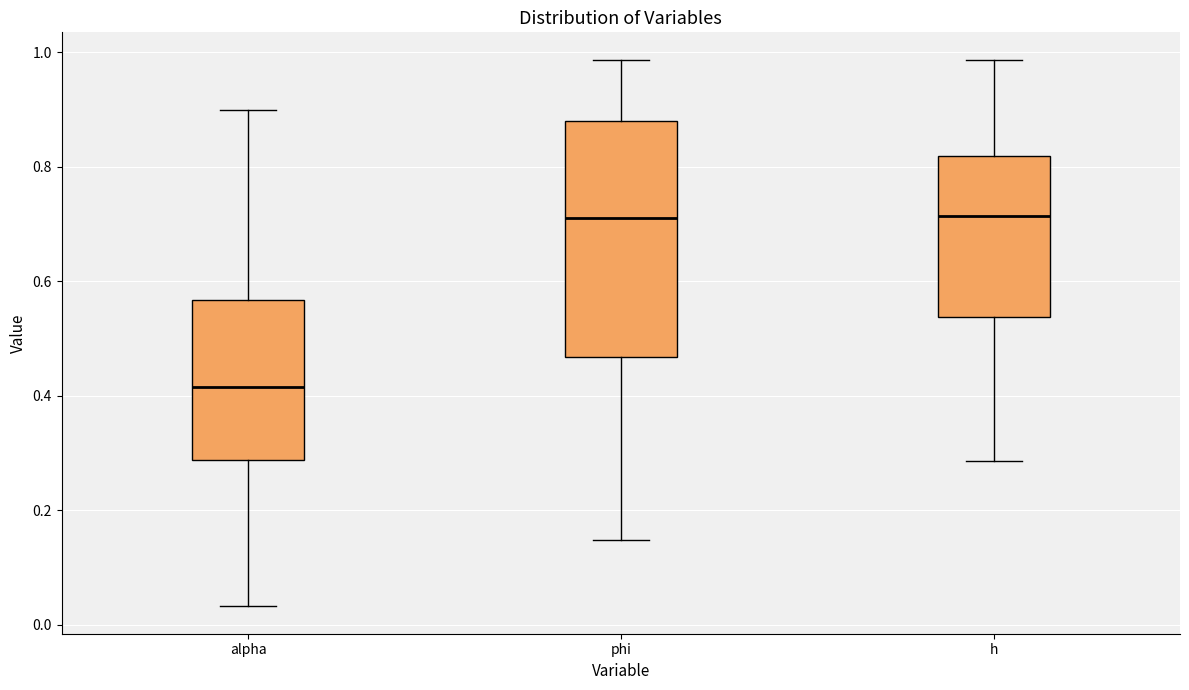

Reading left to right, read every box against the y-axis: the position of its median line, the range the box covers, and the ends of its whiskers. The values are not printed on the chart, so give them approximately, as read against the axis.

alpha: median 0.42, box 0.28 to 0.56, whiskers 0.04 to 0.90
phi: median 0.72, box 0.46 to 0.88, whiskers 0.14 to 0.98
h: median 0.72, box 0.54 to 0.82, whiskers 0.28 to 0.98